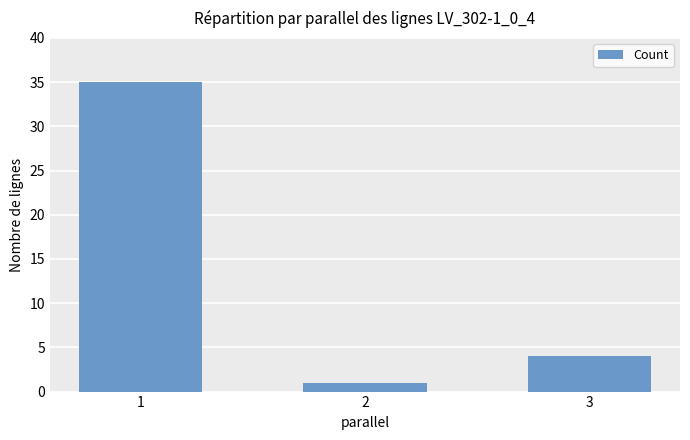

What is the value of the 2nd bar from the left?

1